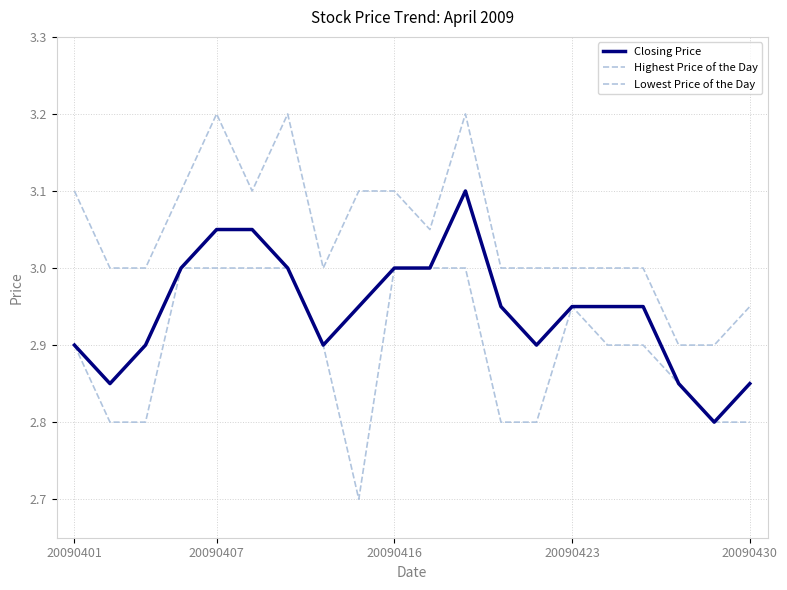

What is the minimum value for Closing Price?

2.8